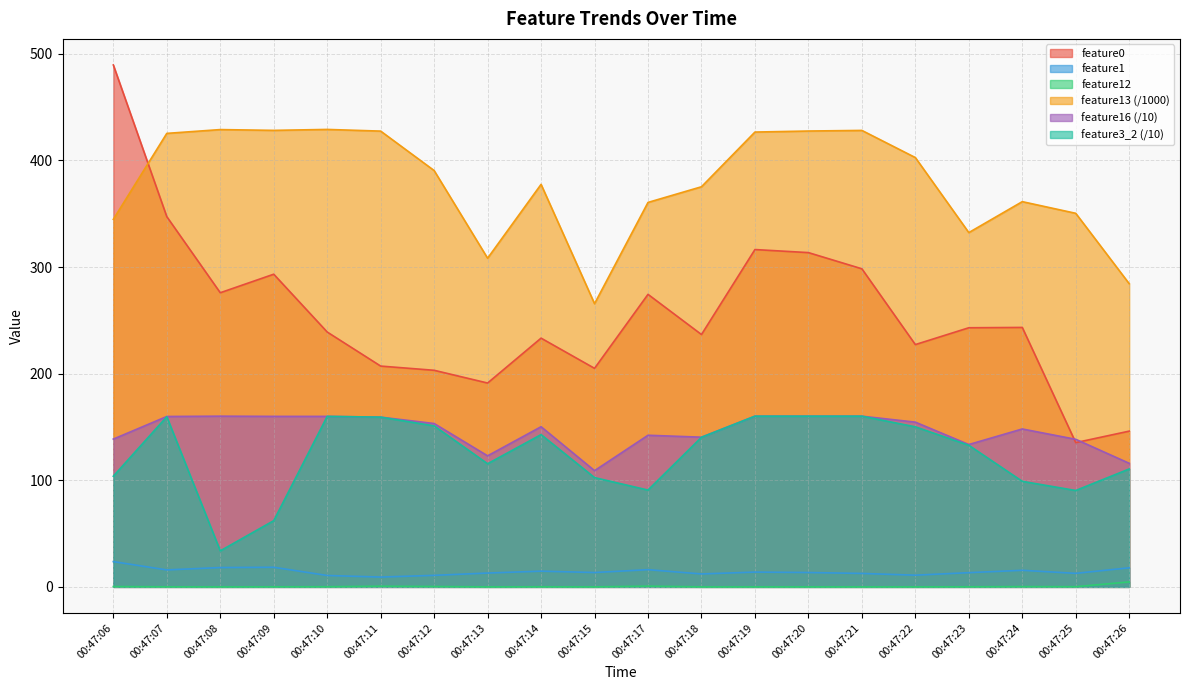

Which series ends up on top after the final intersection of feature13 and feature0?

feature13